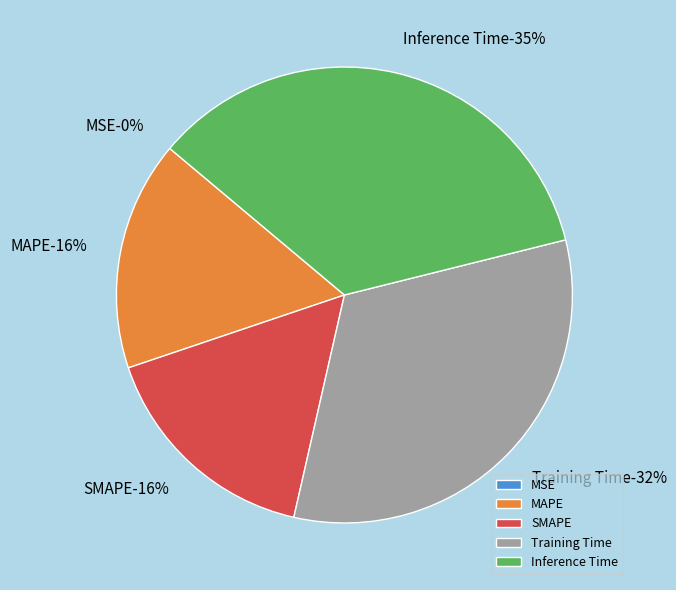

Which slice is the largest?

Inference Time